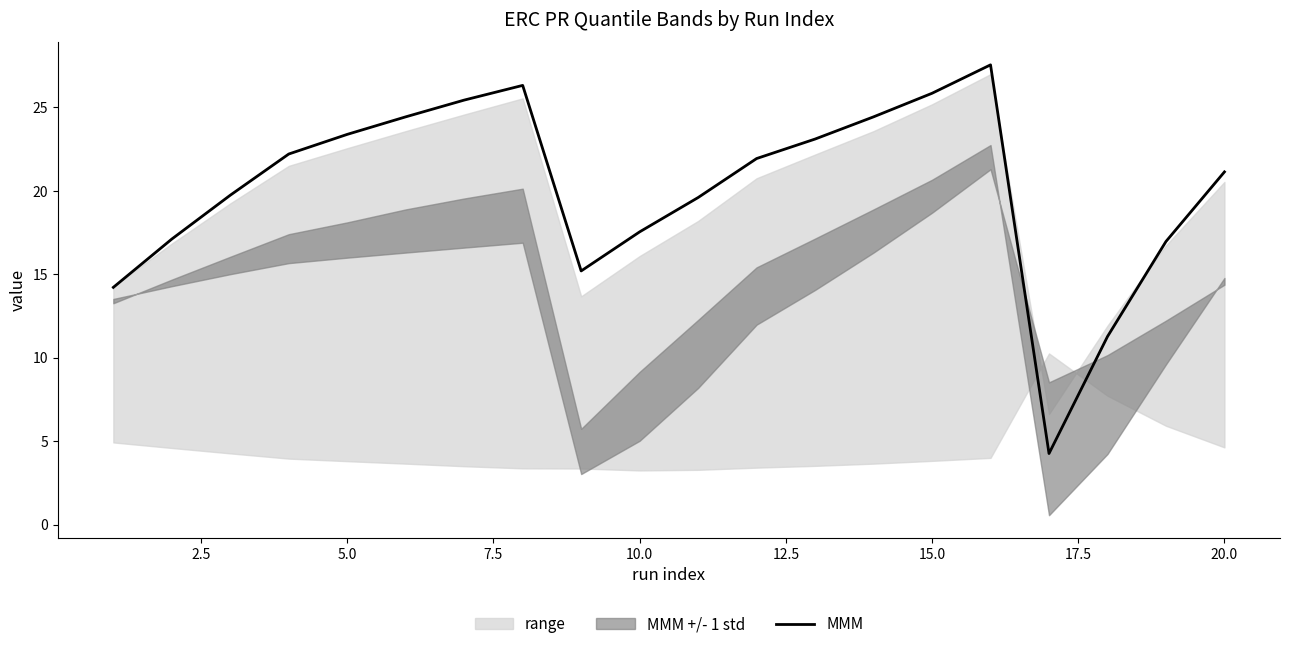

Reading left to right, what are all the values shown in this chart?

14.2	17.1	19.7	22.2	23.4	24.4	25.4	26.3	15.2	17.5	19.6	21.9	23.1	24.4	25.8	27.5	4.3	11.3	17.0	21.1